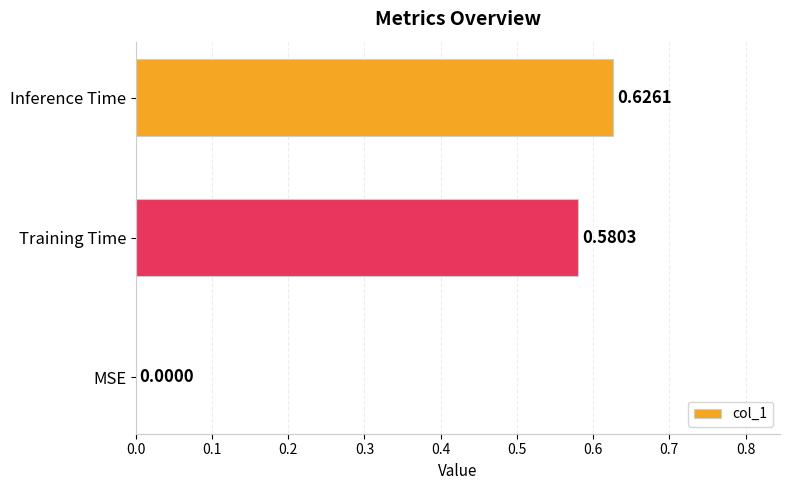

What is the sum of all values?

1.2